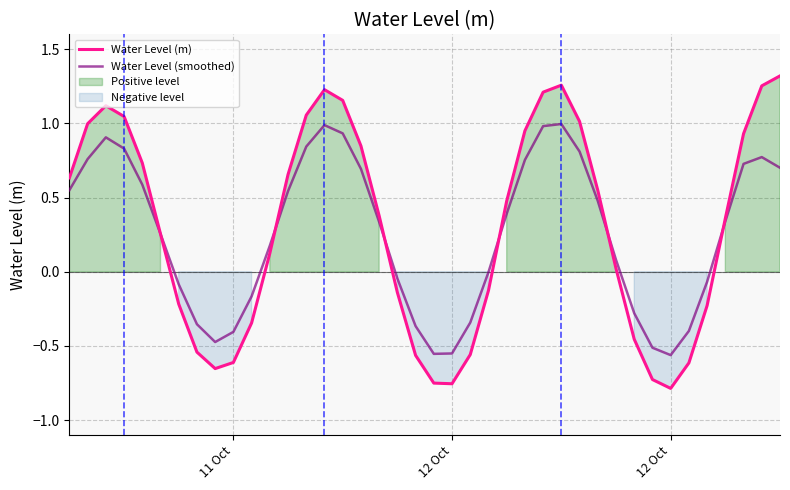

How many data points in Water Level (m) are less than 0?

16